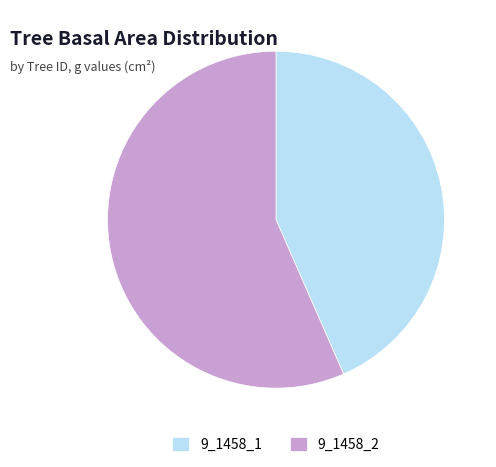

Rank the categories by value from highest to lowest.

9_1458_2, 9_1458_1